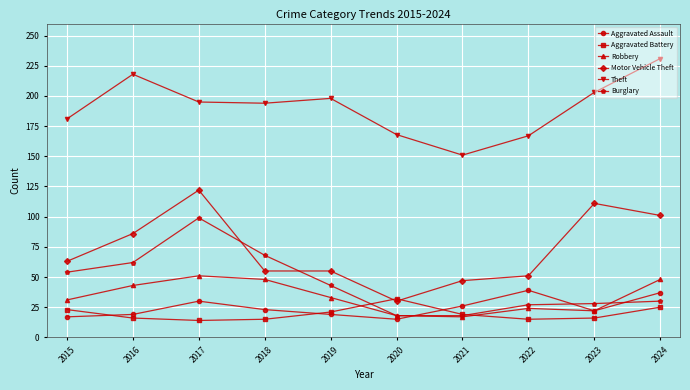

Which label corresponds to the largest value in the chart?

2024